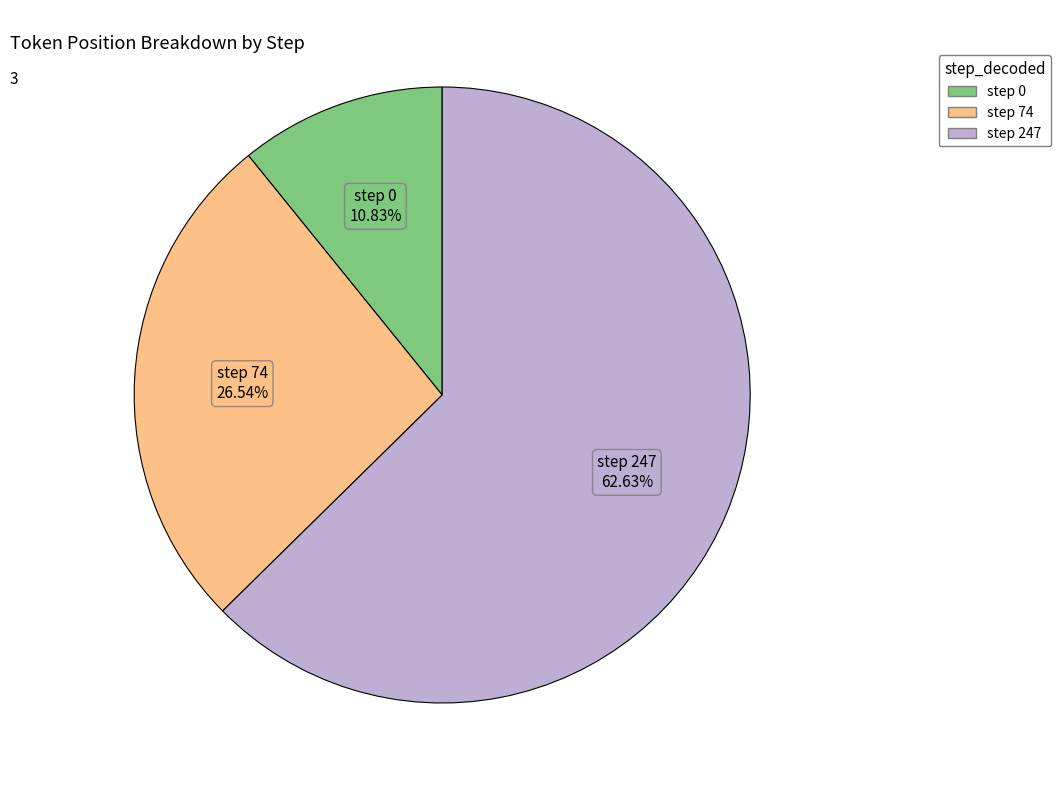

Does any single category account for the majority?

Yes